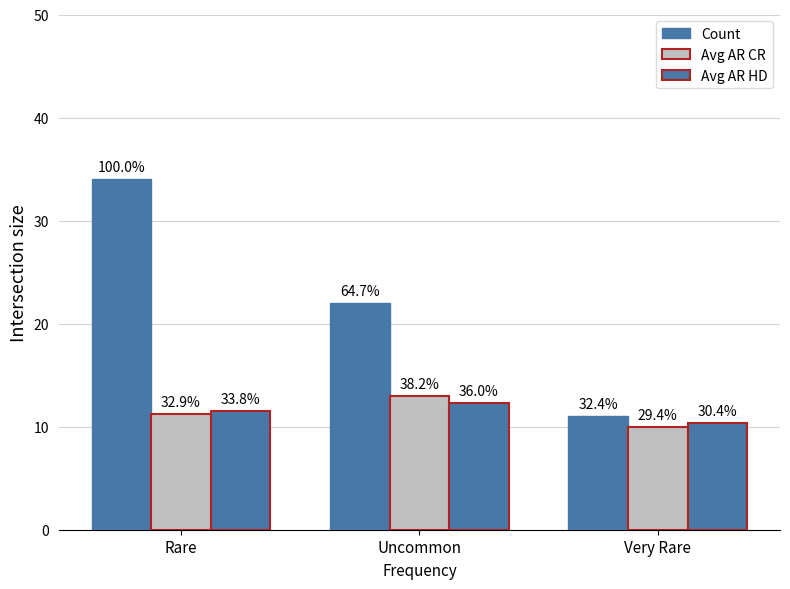

What is the average value of the Avg AR CR series?

11.4